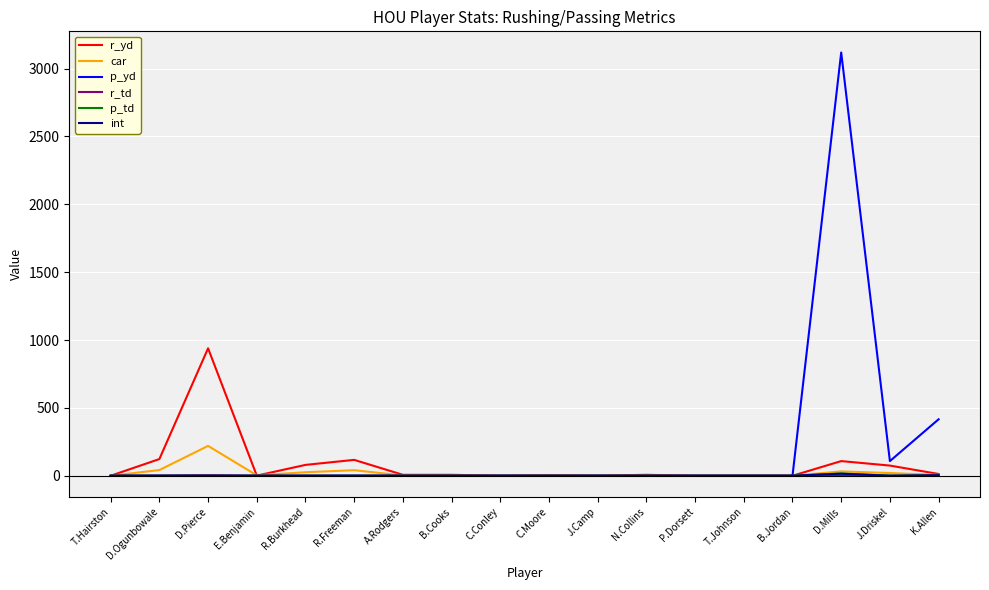

What is the maximum value for car?

220